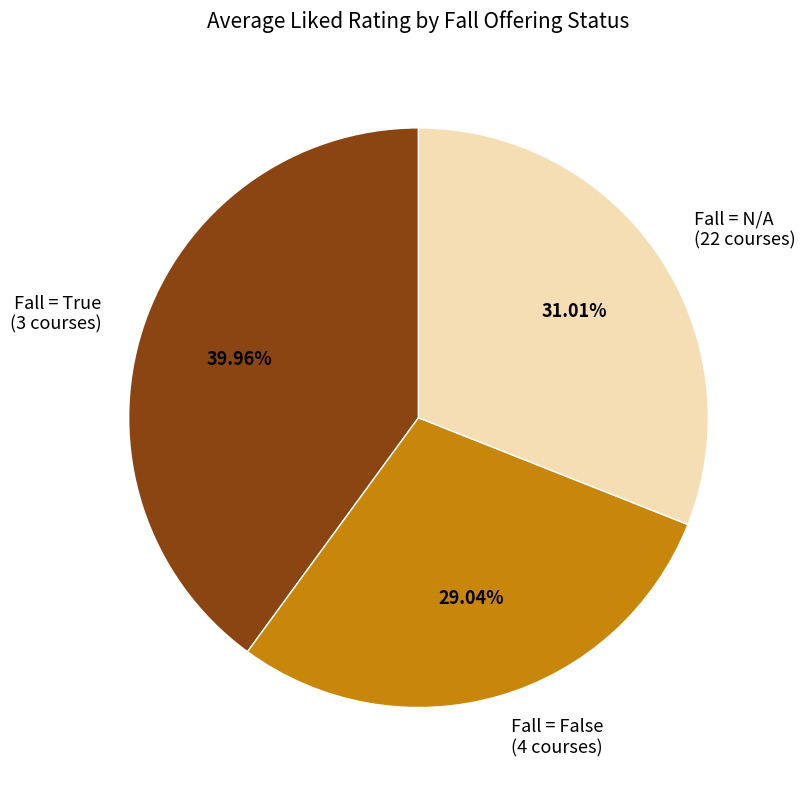

Is there a majority slice in this chart?

No